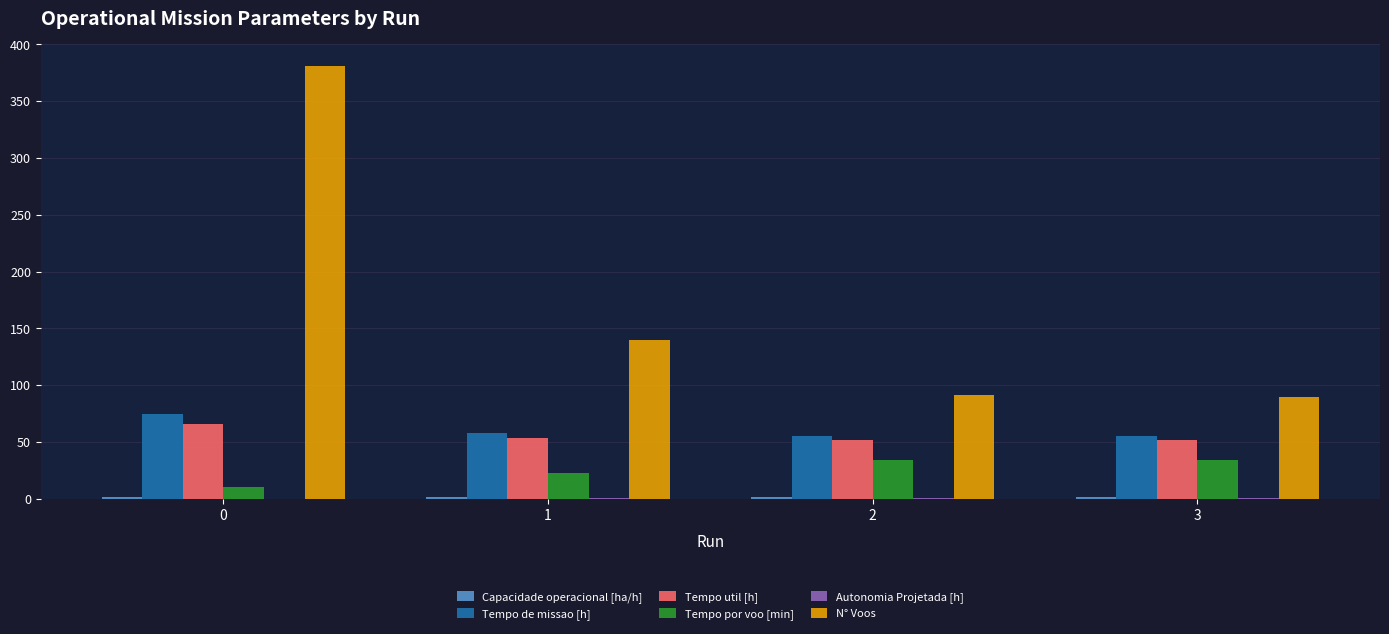

Between 0 and 3, which series saw the biggest shift?

N° Voos